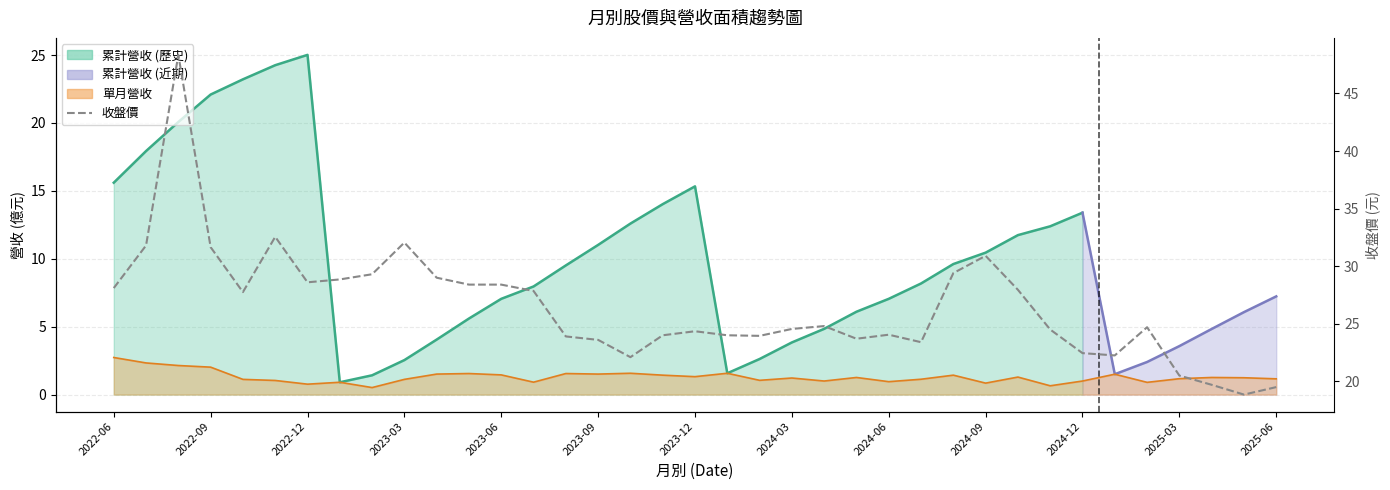

The chart shows a value of 23.9 at 14. True or false?

True